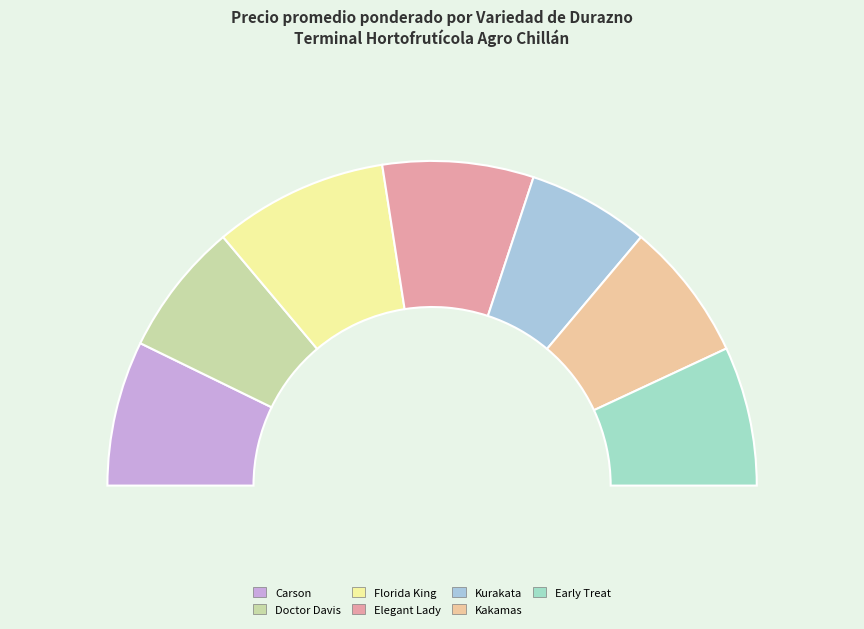

Combined, what portion of the pie is Doctor Davis and Carson?

27.7%